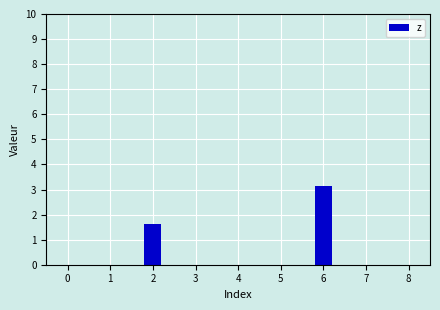

Rank the categories by value from lowest to highest.

7, 5, 1, 4, 3, 8, 0, 2, 6